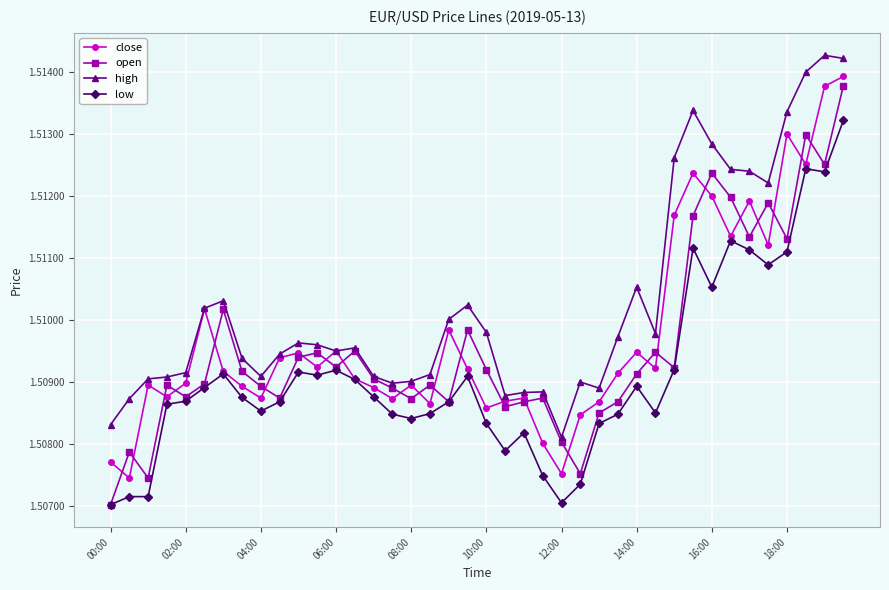

At how many categories does at least one series exceed 1?

40